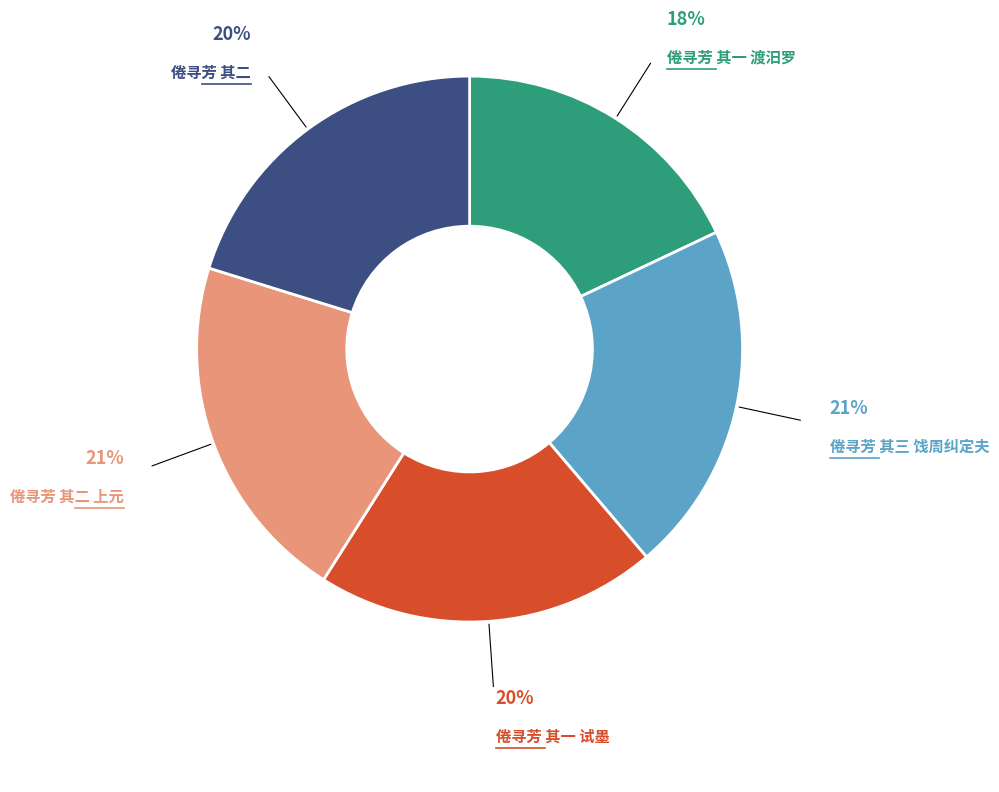

To the nearest percent, what is the average slice percentage?

20%